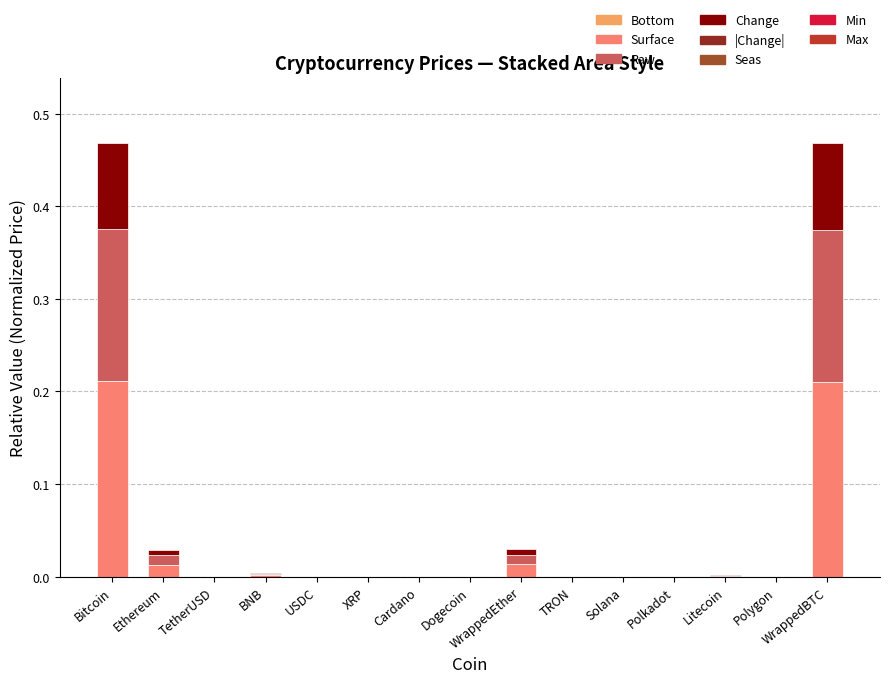

The Surface series shows 0.0 at Polygon. True or false?

True